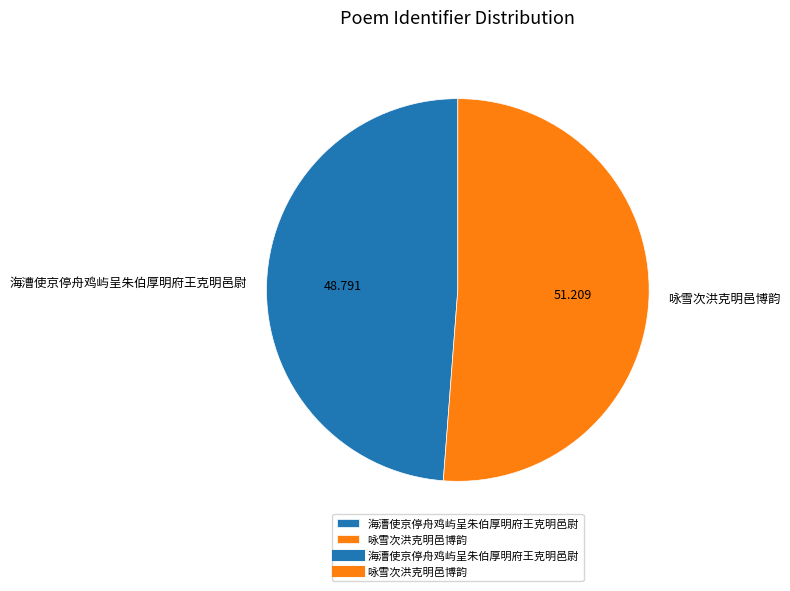

How many slices are in this pie chart?

2